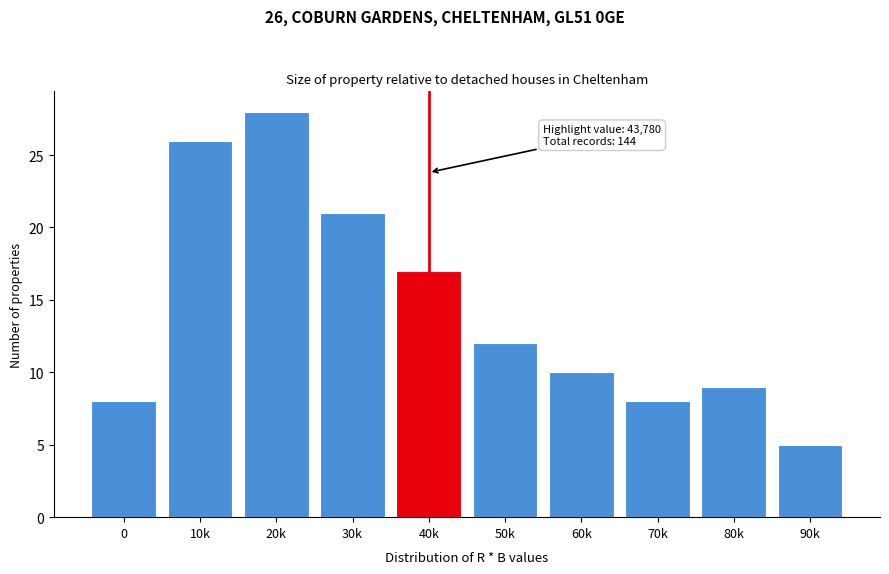

Reading left to right, extract all data points from this chart.

8	26	28	21	17	12	10	8	9	5